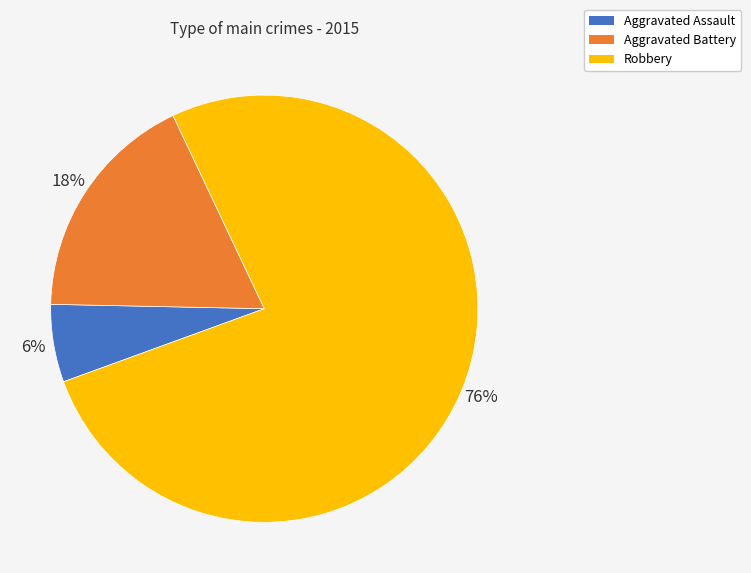

To the nearest percent, what portion does Aggravated Assault represent?

6%